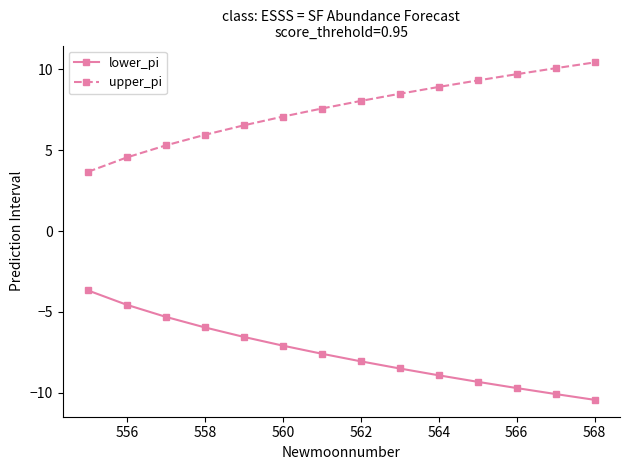

Reading left to right, extract all data points from this chart.

lower_pi: -3.7	-4.6	-5.3	-6.0	-6.5	-7.1	-7.6	-8.1	-8.5	-8.9	-9.3	-9.7	-10.1	-10.4
upper_pi: 3.7	4.6	5.3	6.0	6.5	7.1	7.6	8.1	8.5	8.9	9.3	9.7	10.1	10.4